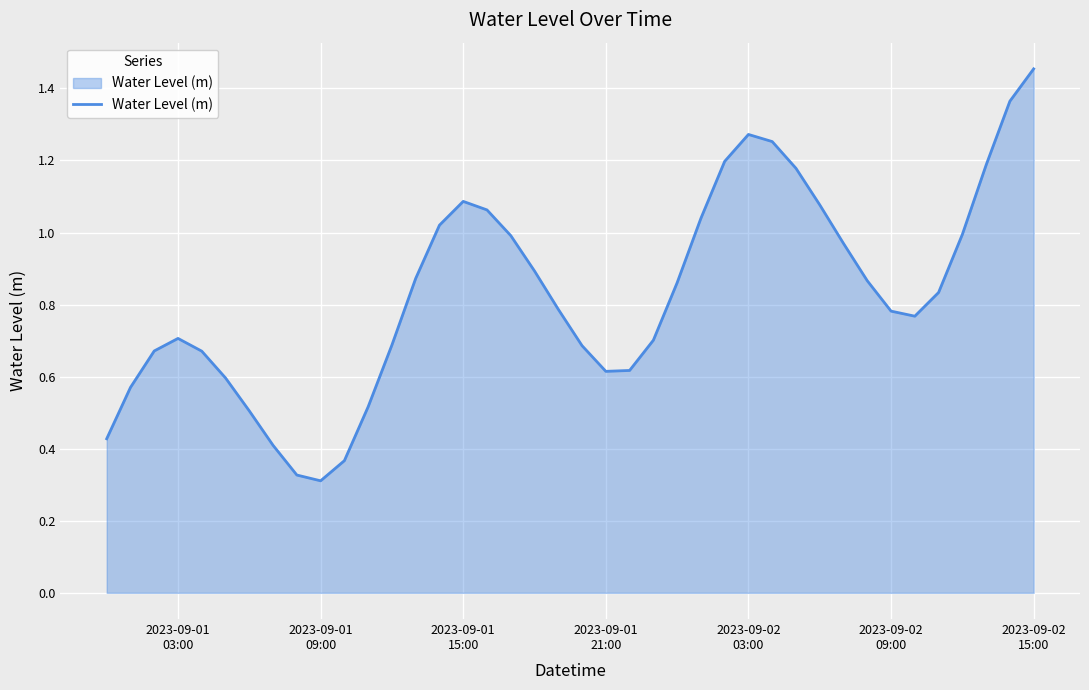

What is the greatest value displayed?

1.5